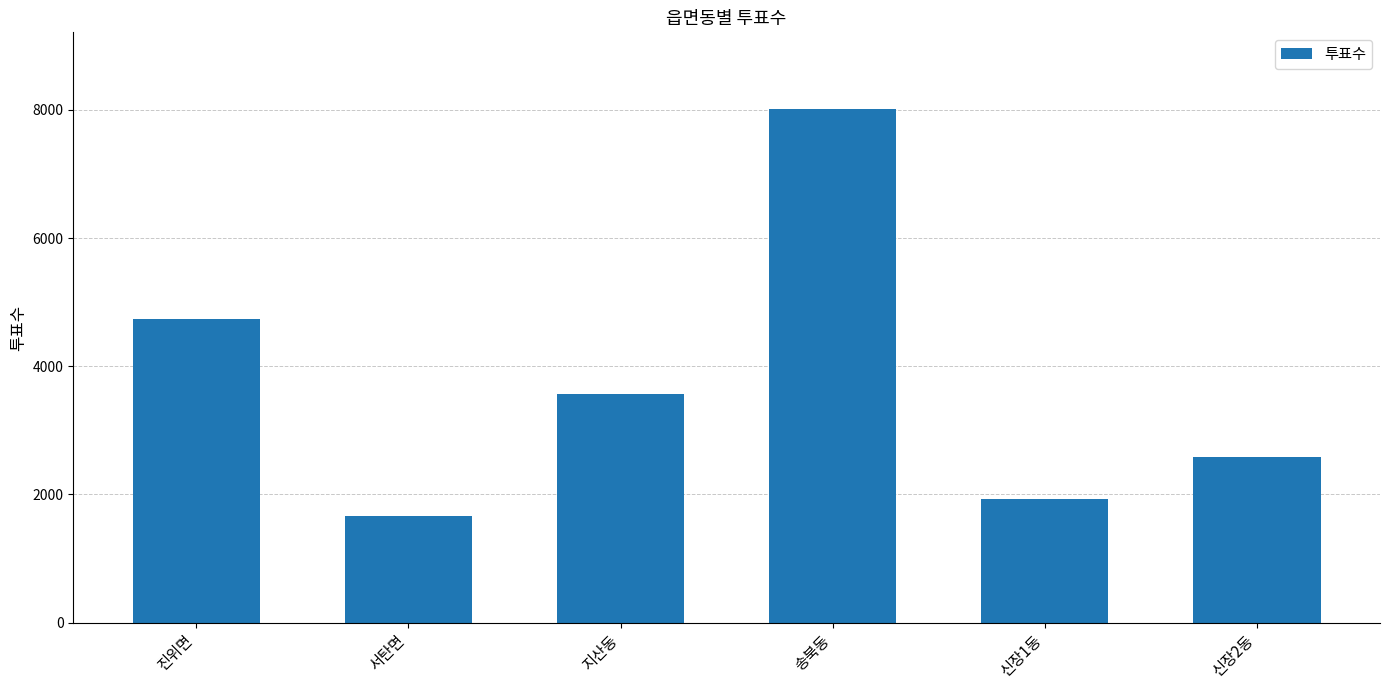

Read the value at 송북동, to the nearest 50.

8000